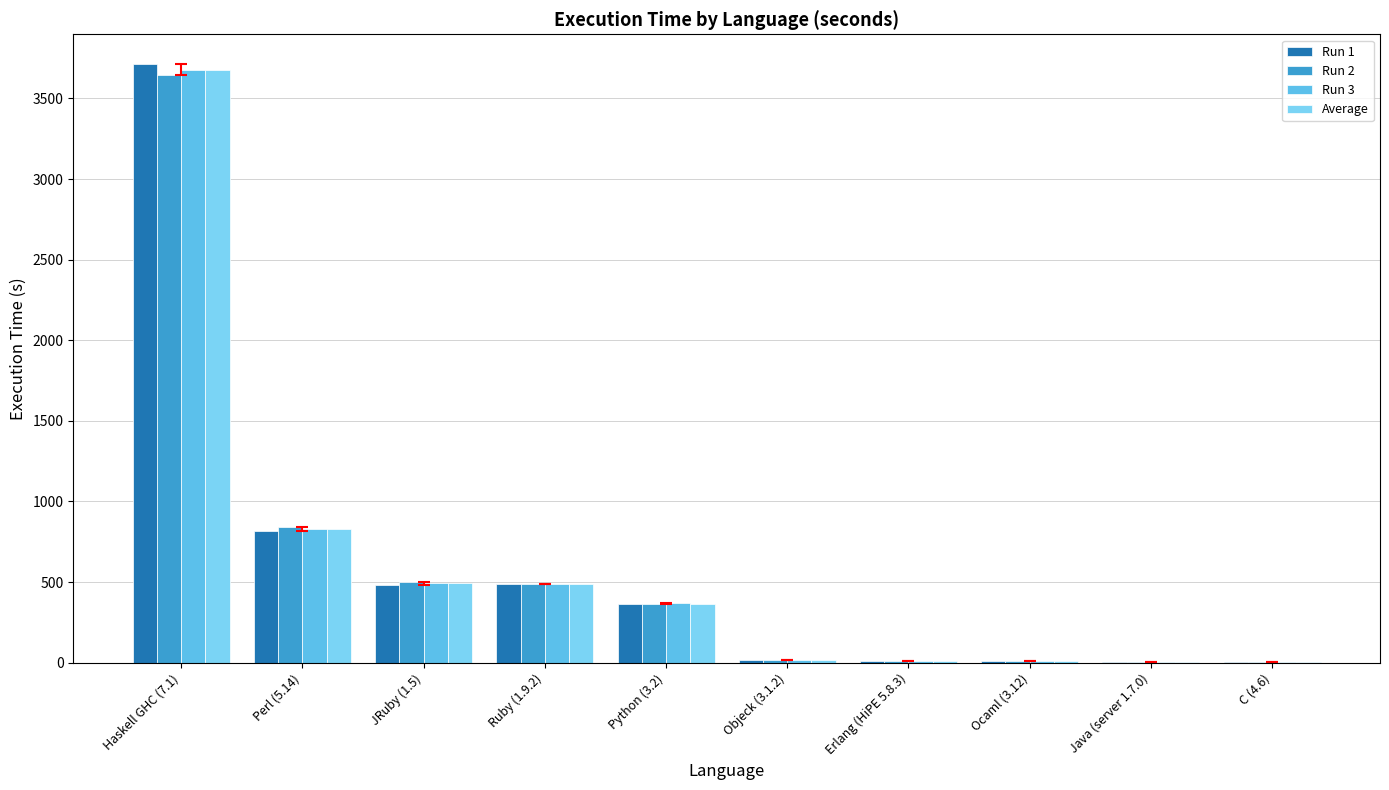

How many data points in Run 2 are above 363?

5